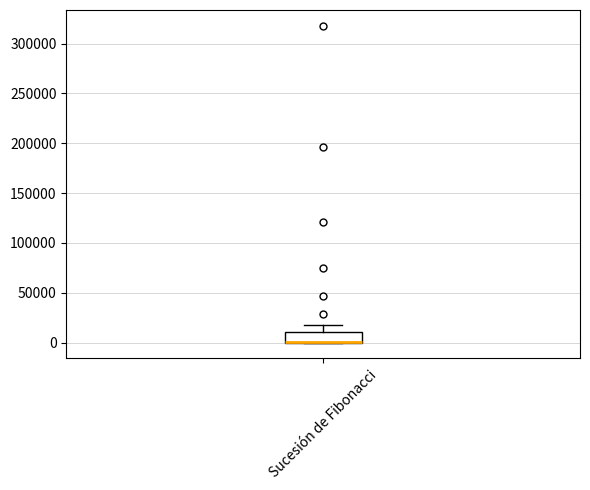

Where is the upper edge of the box for Sucesión de Fibonacci on the y-axis? The values are not printed on the chart, so give them approximately, as read against the axis.

10000